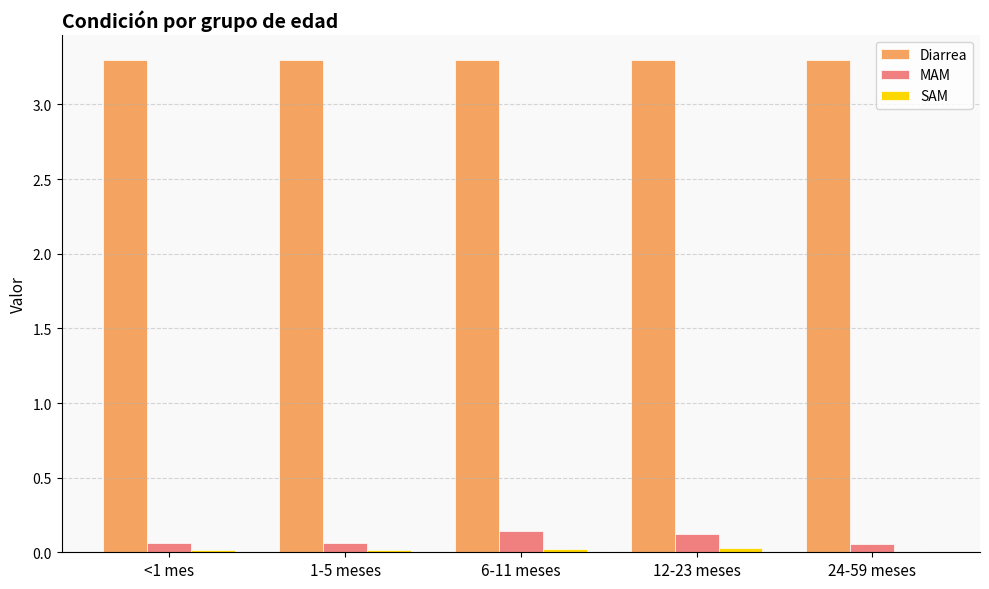

Is it true that MAM equals 0.1 at 12-23 meses?

True